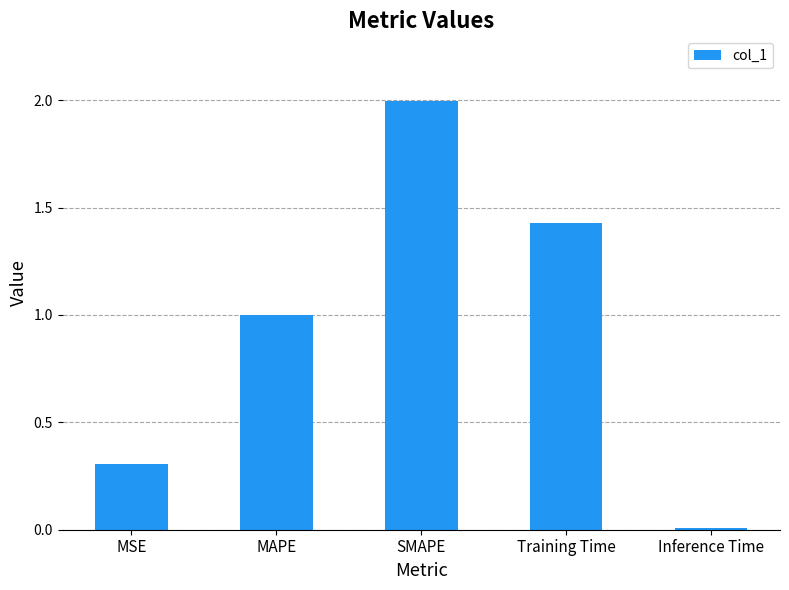

The chart shows a value of 0.1 at MSE. True or false?

False